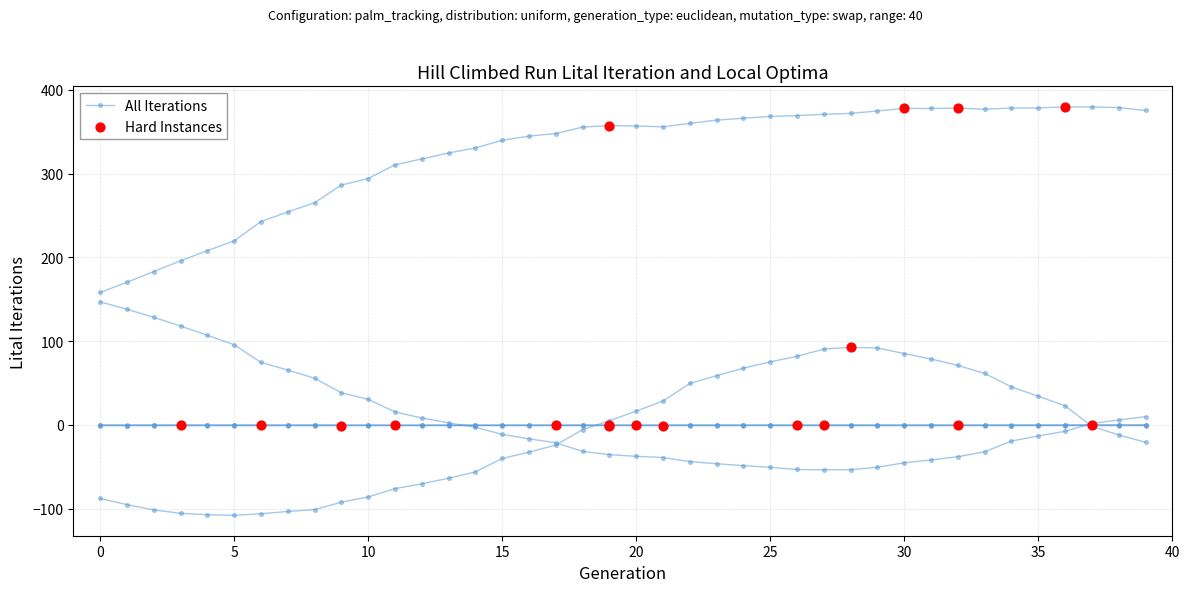

At how many categories does at least one series exceed 114?

40